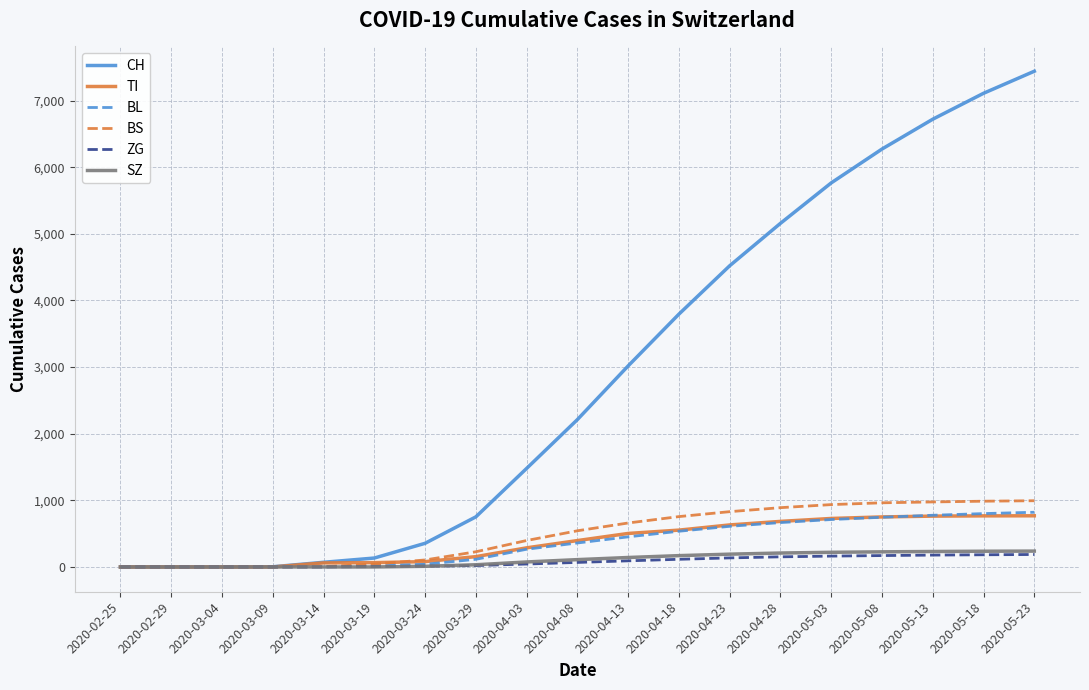

What is the total value across all series at 2020-04-23?

6920